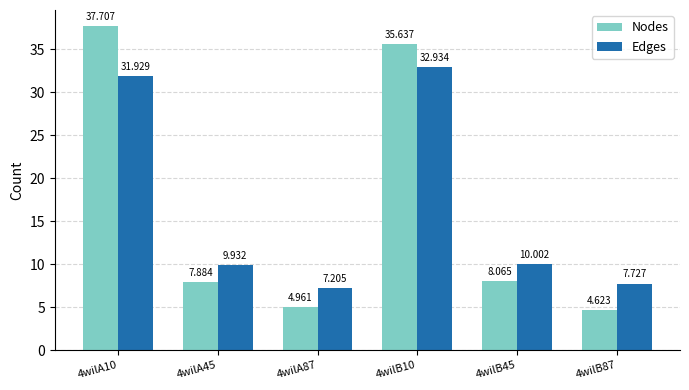

Count the number of data series in this chart.

2